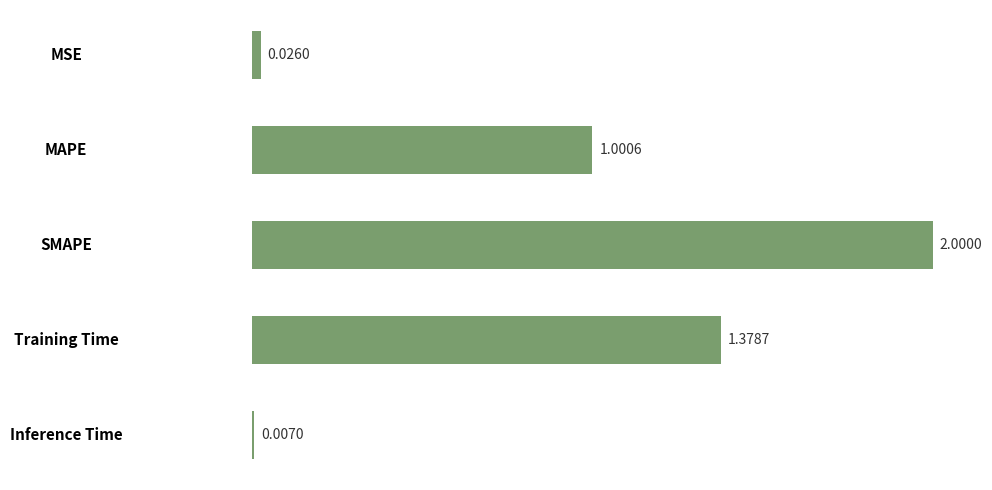

What is the label of the 4th bar from the top?

Training Time